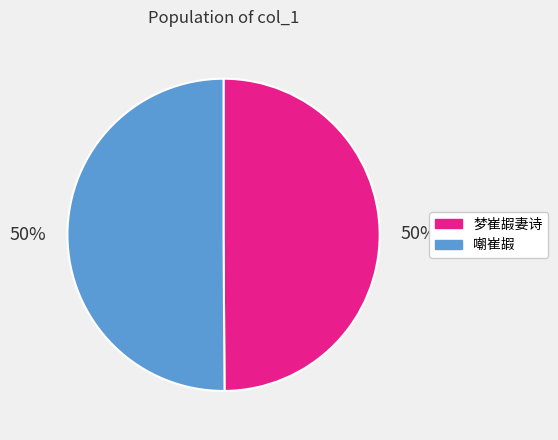

Combined, do 嘲崔嘏 and 梦崔嘏妻诗 account for over 50%?

Yes